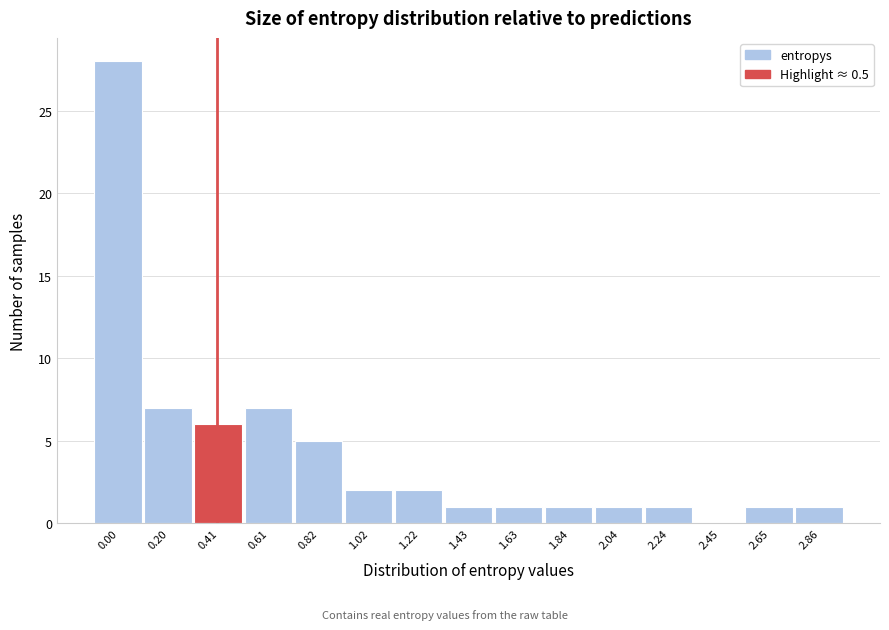

Reading left to right, list all the values displayed in this chart.

0.00=28	0.20=7	0.41=6	0.61=7	0.82=5	1.02=2	1.22=2	1.43=1	1.63=1	1.84=1	2.04=1	2.24=1	2.45=0	2.65=1	2.86=1